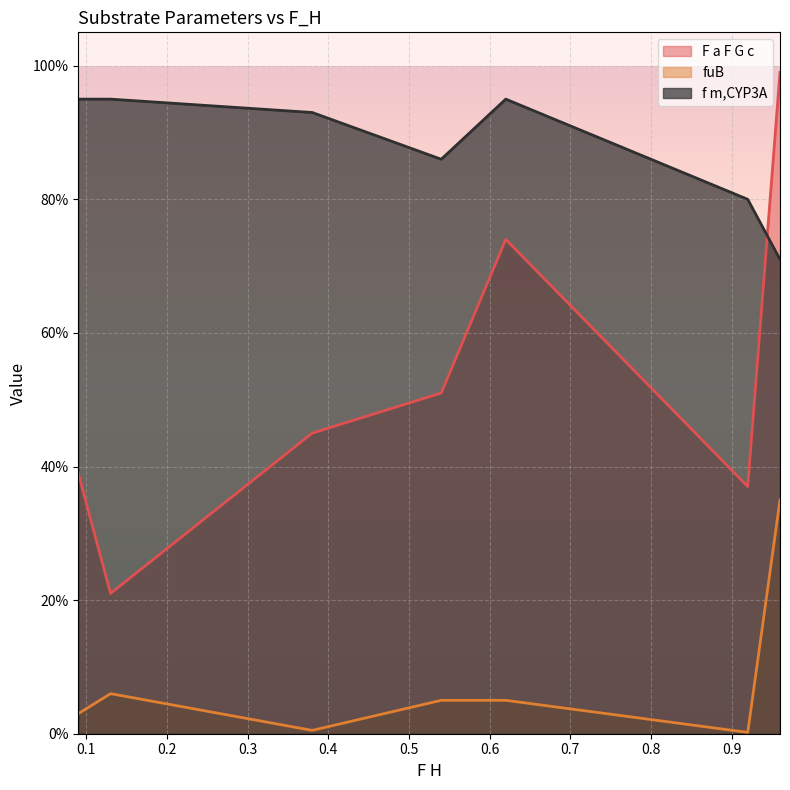

List the labels in order of f m,CYP3A value, largest first.

0.62, 0.13, 0.09, 0.38, 0.54, 0.92, 0.96